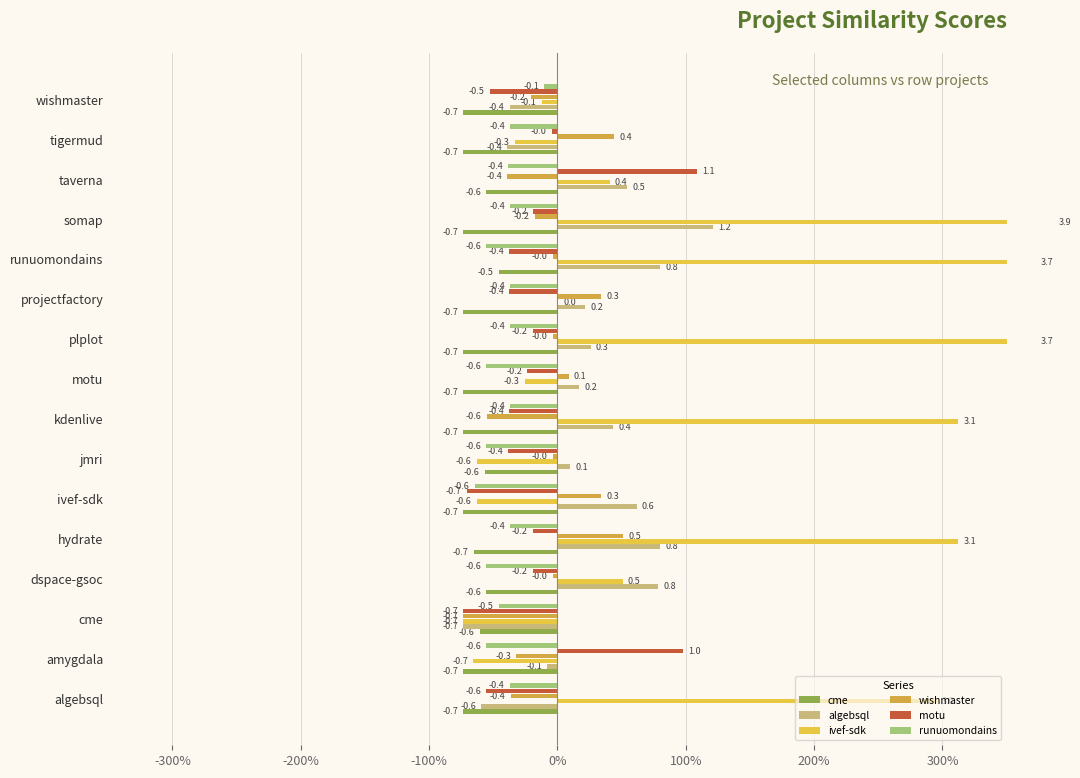

At how many categories does at least one series exceed 1?

7